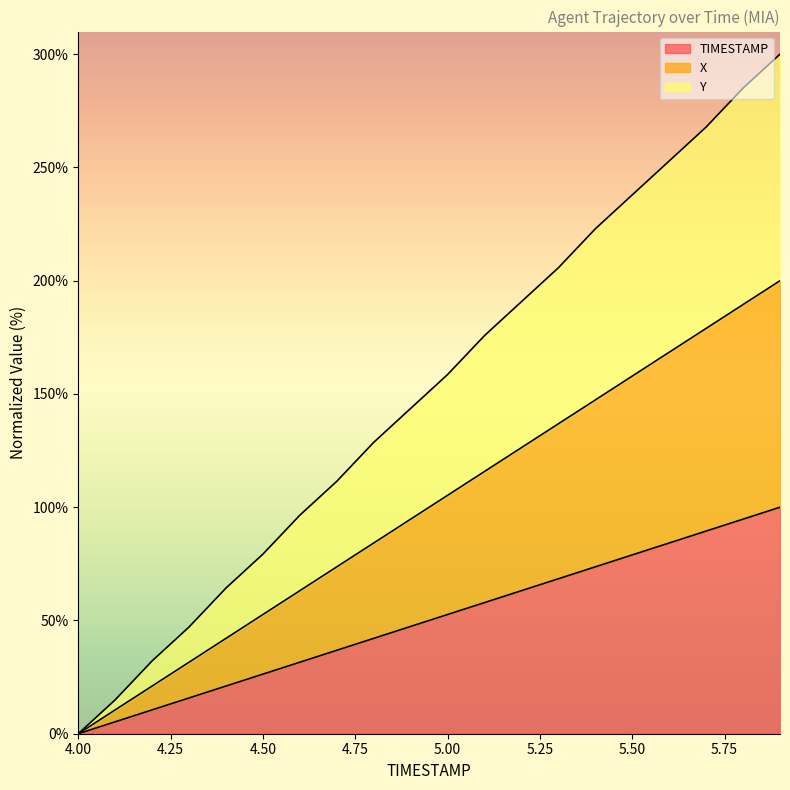

What is the label of the 17th point from the left?

5.6